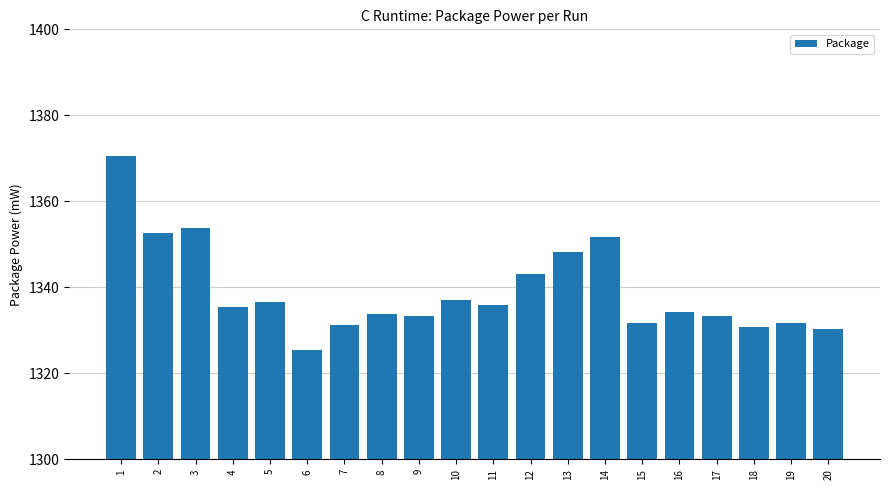

How many bars are there in total?

20